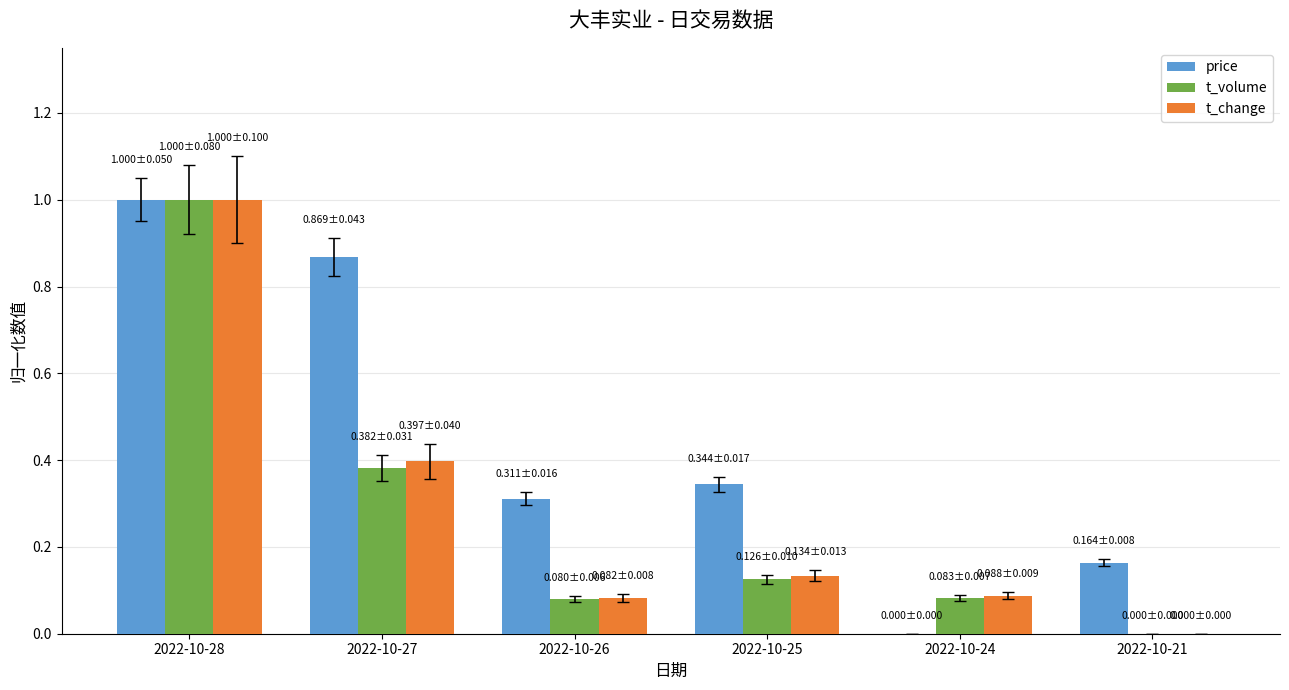

Which series changed the most between 2022-10-28 and 2022-10-27?

t_volume